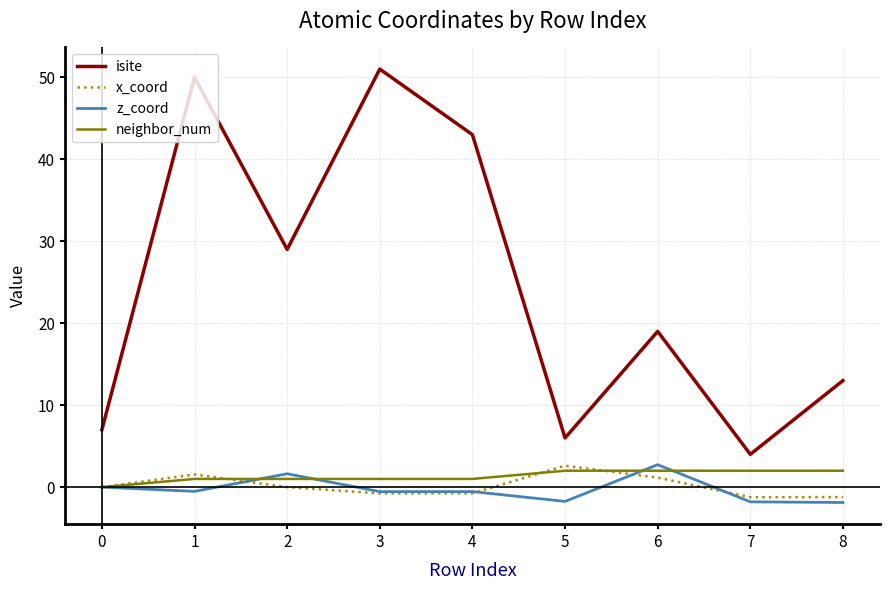

Which series has the largest range (max minus min)?

isite